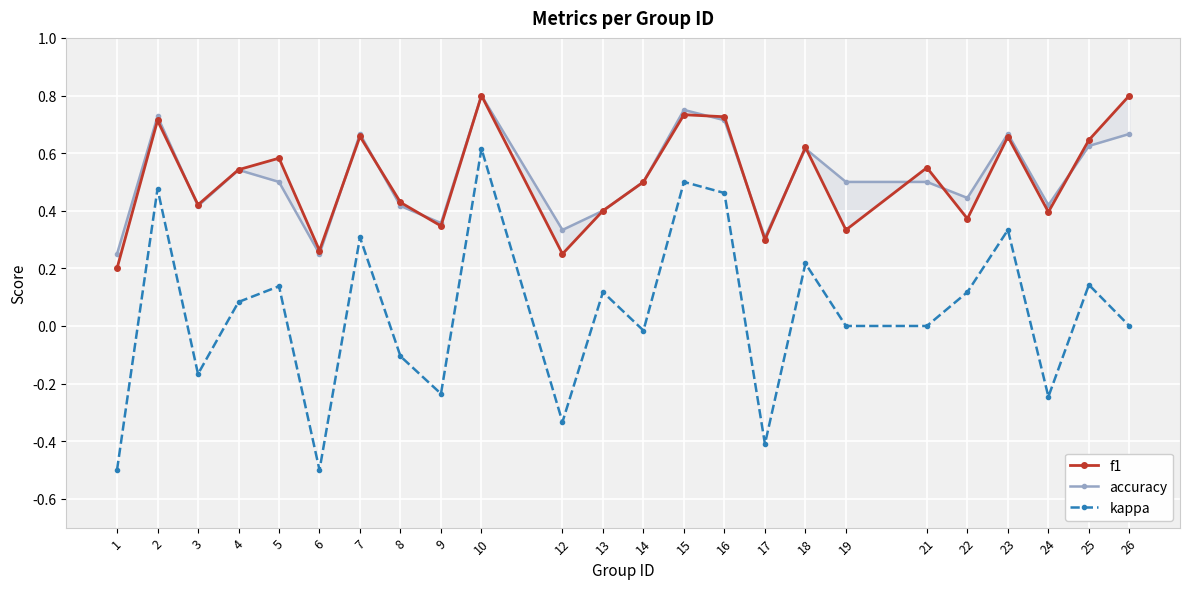

Rank the series by their maximum value, from lowest to highest.

kappa, accuracy, f1